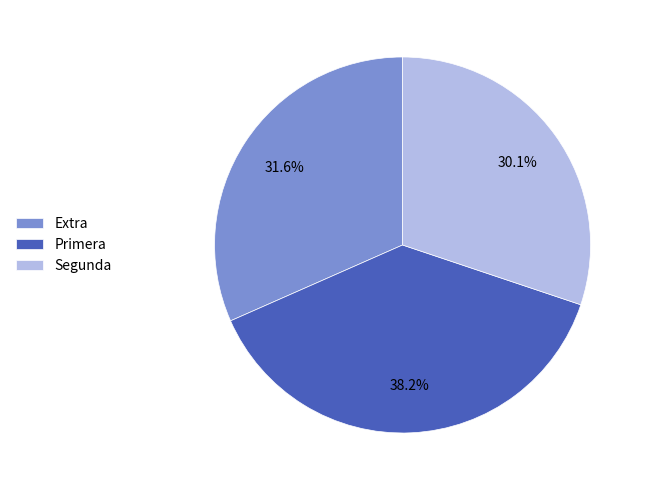

Which slice is the largest?

Primera